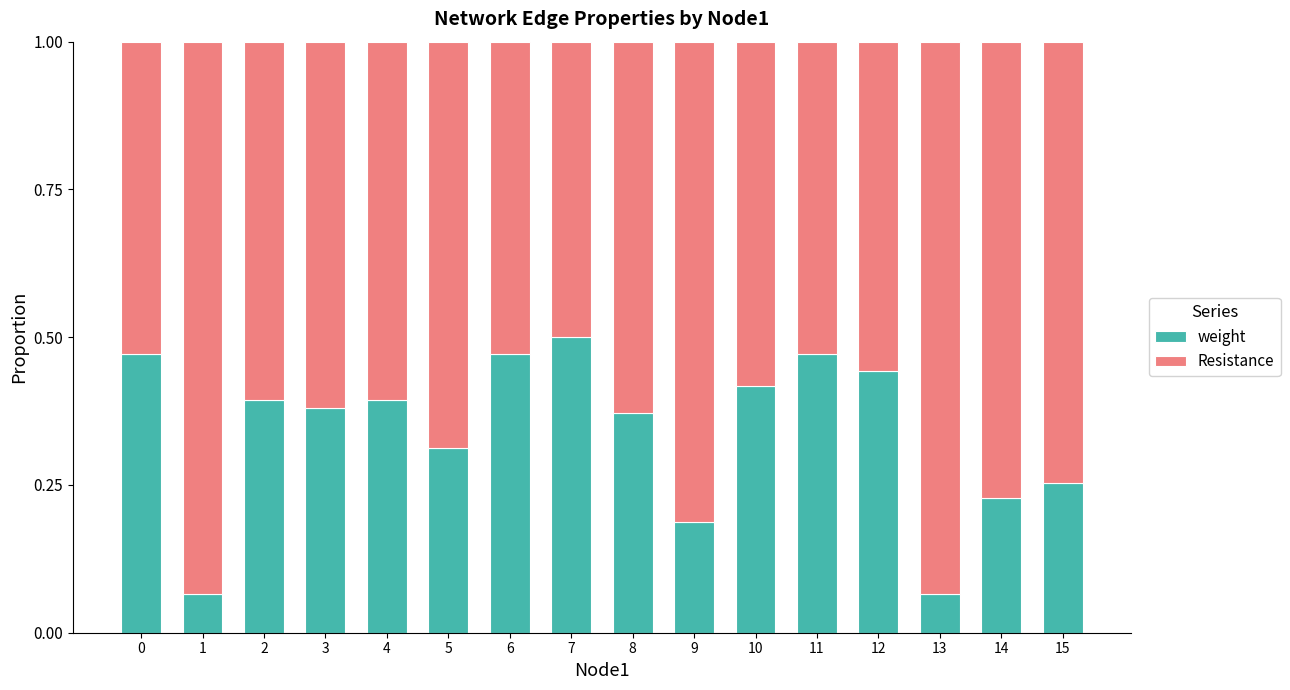

The value of weight at 0 is 0.3. True or false?

False